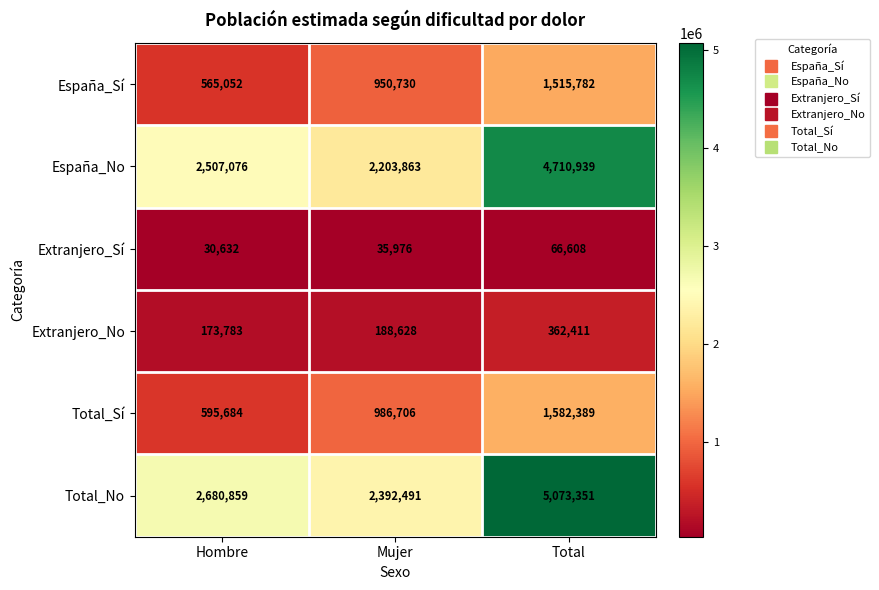

How many data points does each series have?

3